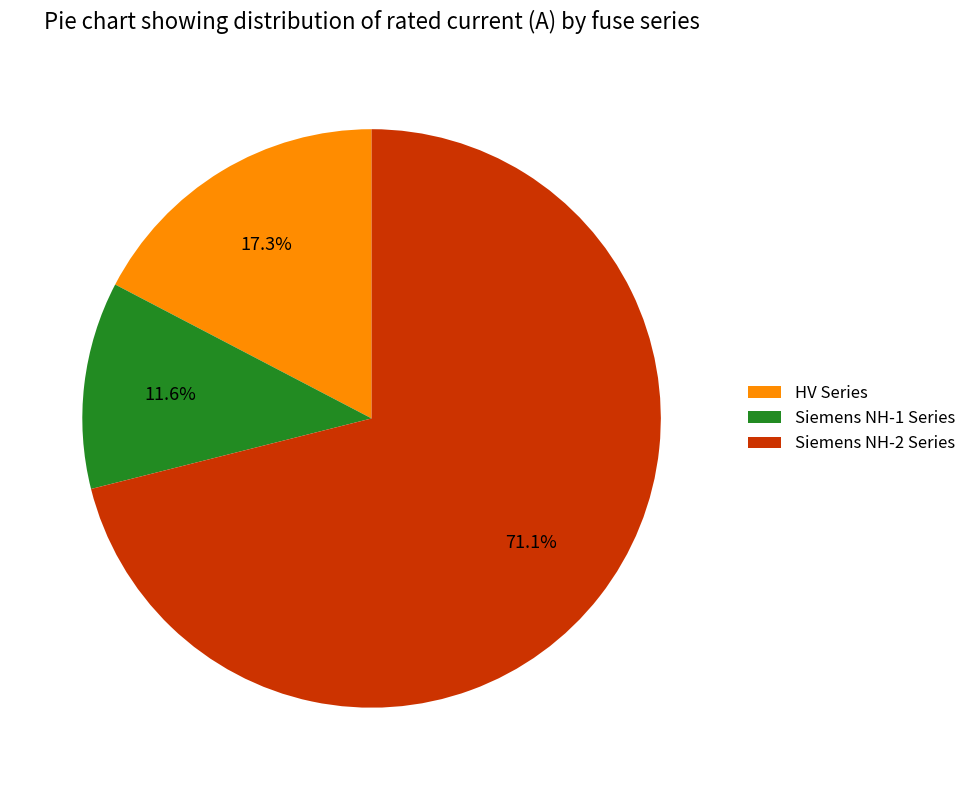

Rank the categories by value from lowest to highest.

Siemens NH-1 Series, HV Series, Siemens NH-2 Series